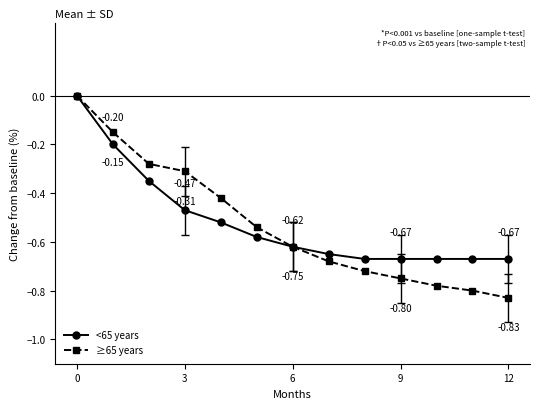

What is the difference between the maximum and second lowest values in the ≥65 years series?

0.8